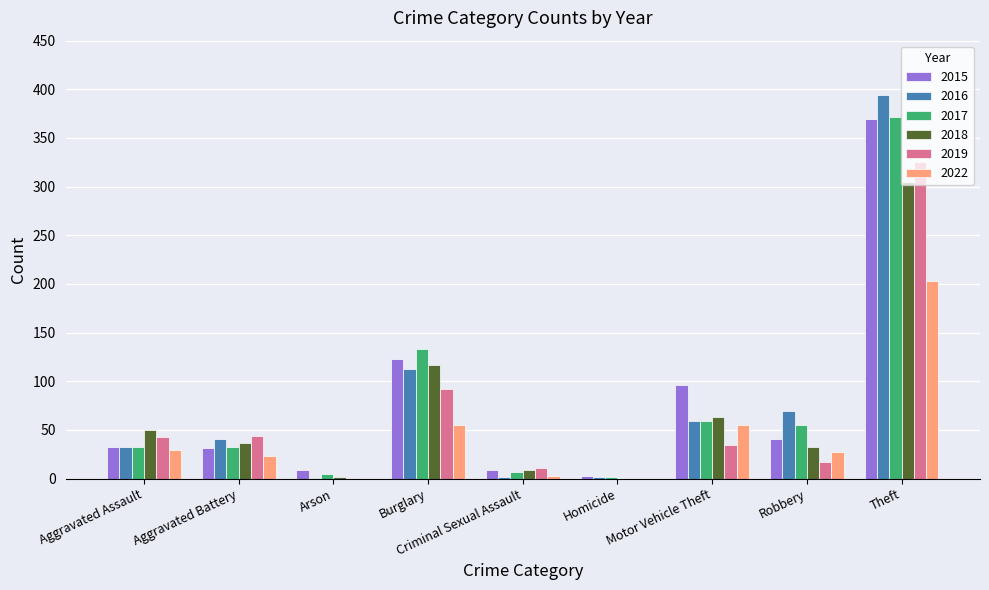

Is the value of 2018 at Homicide greater than the value of 2022 at Aggravated Battery?

No